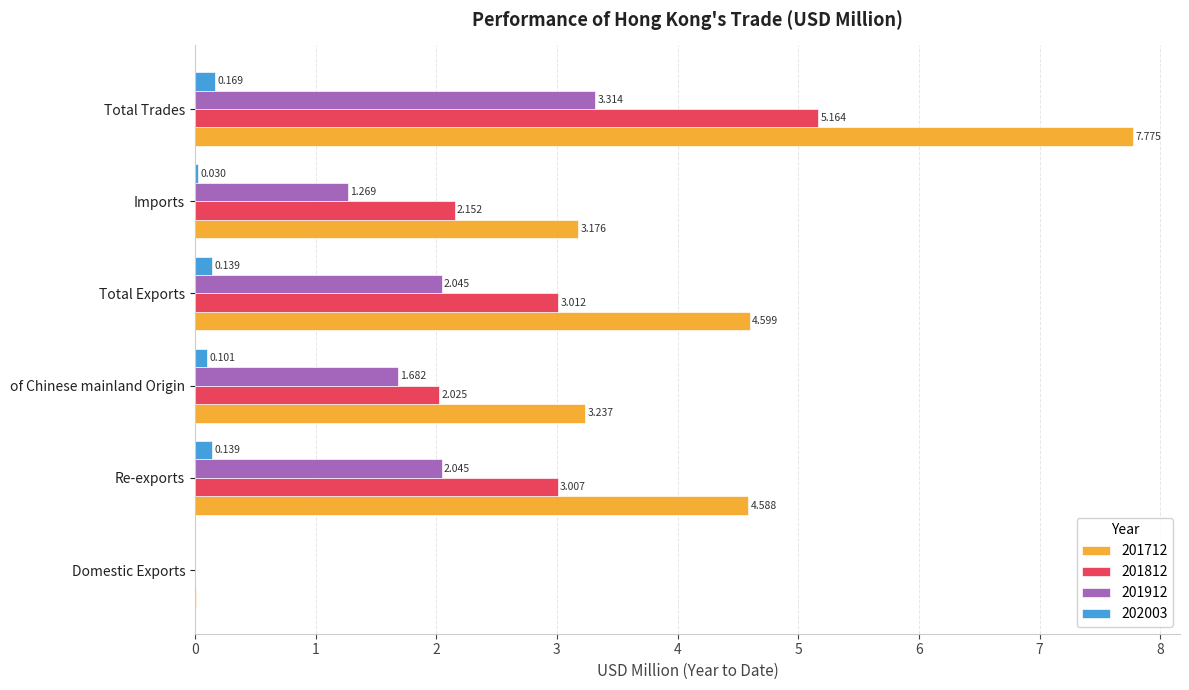

How many positive values does the 201912 series have?

5